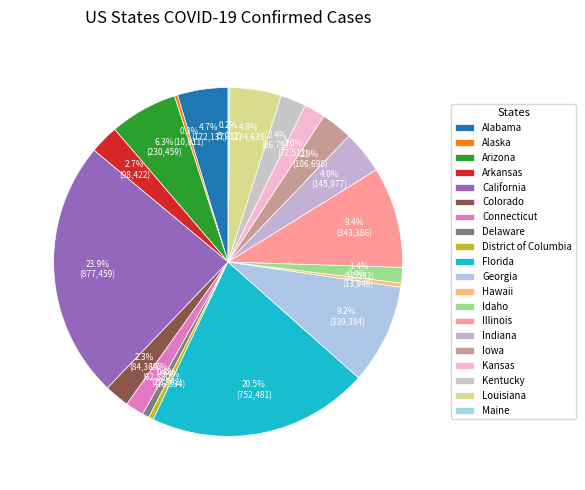

Count the number of slices in the pie.

20